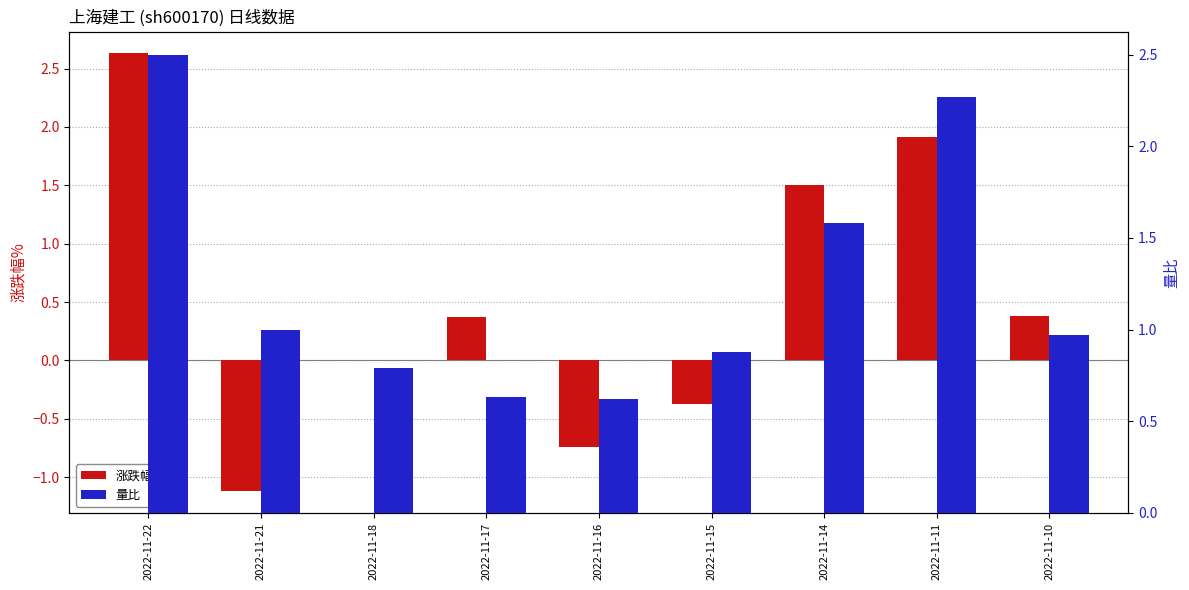

The value of 量比 at 2022-11-14 is 0.7. True or false?

False